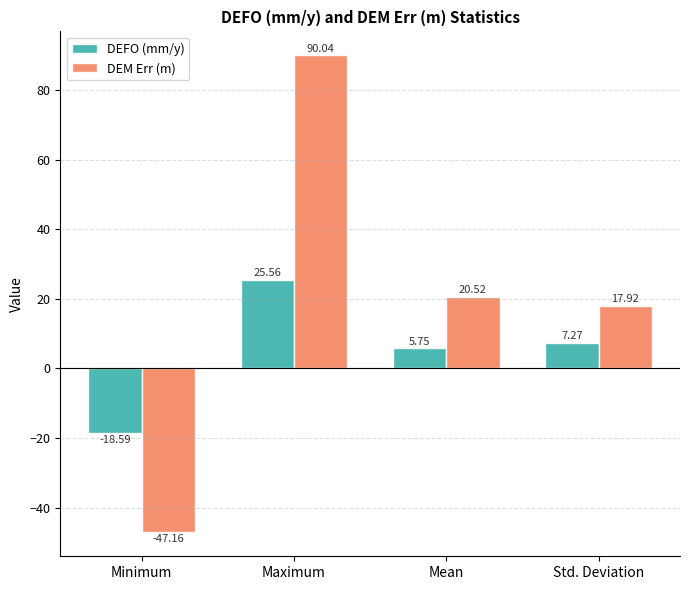

What is the total value across all series at Mean?

26.3